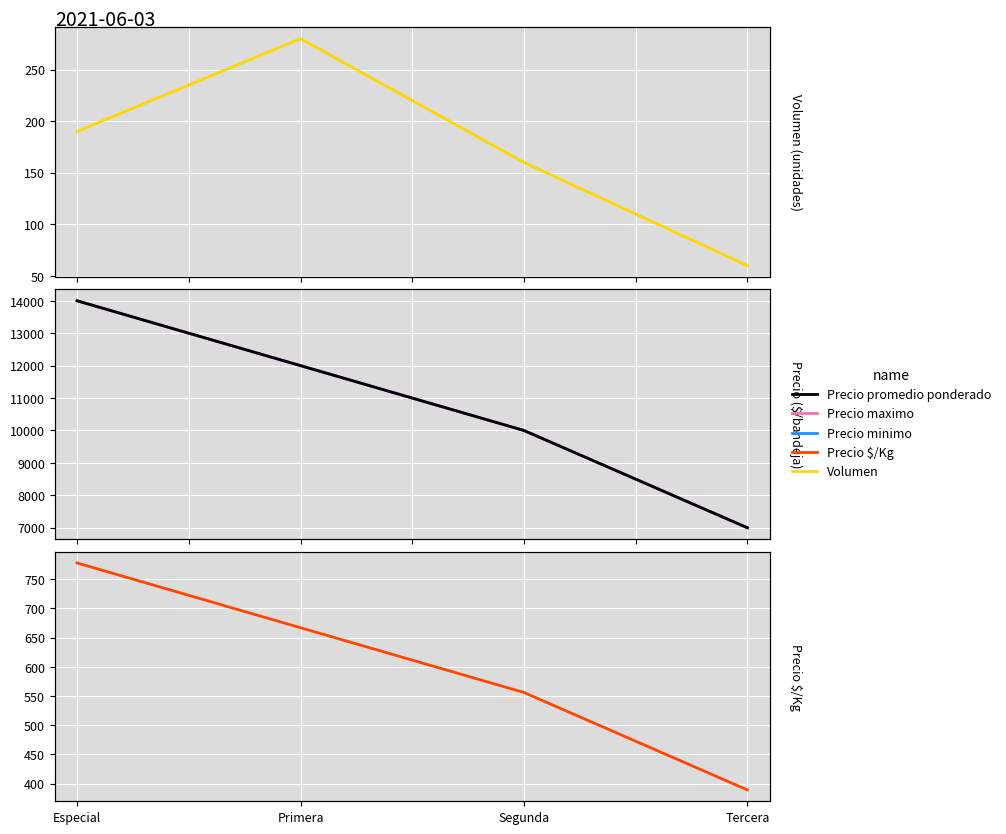

List the labels in order of Precio $/Kg value, smallest first.

Tercera, Segunda, Primera, Especial